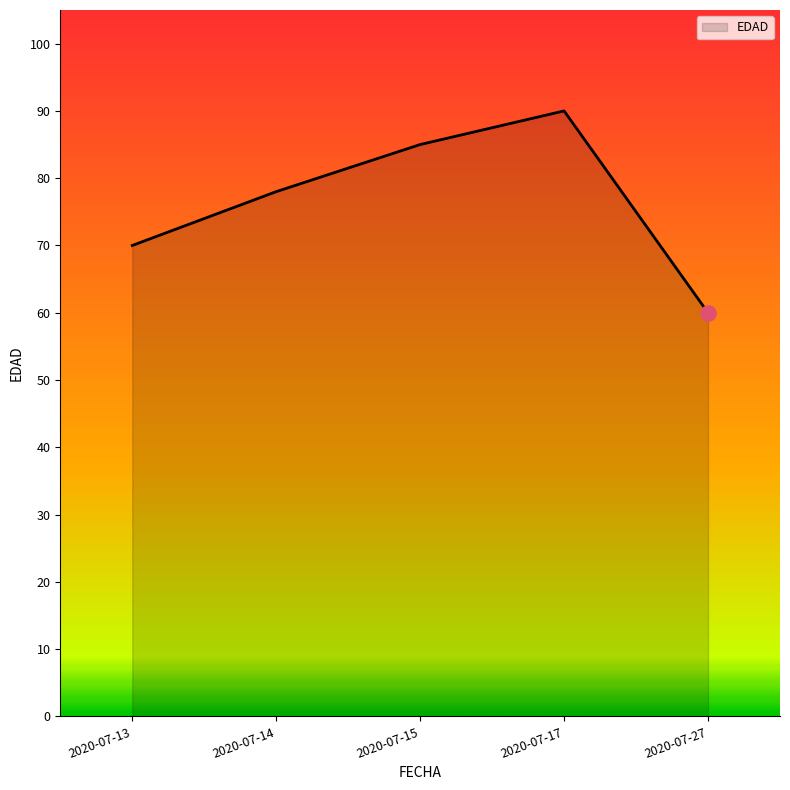

Between 2020-07-15 and 2020-07-27, which is larger?

2020-07-15